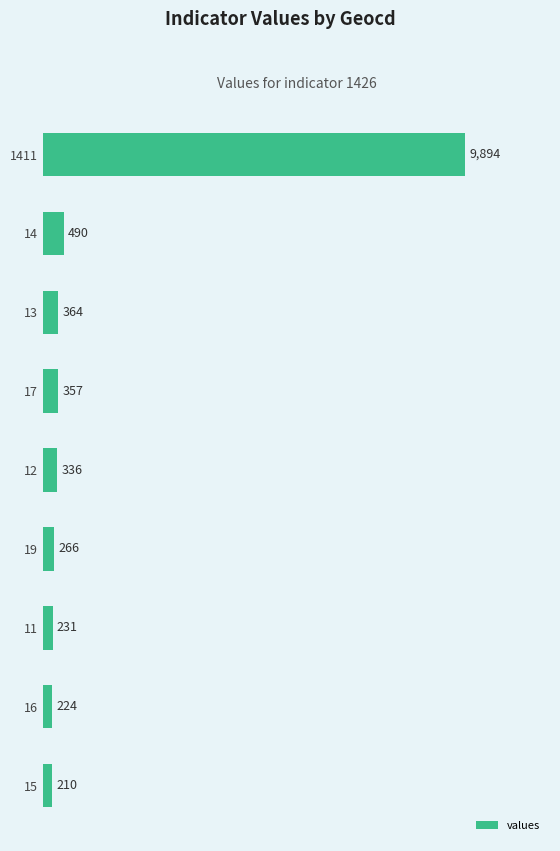

At which label is the value closest to 5052?

14